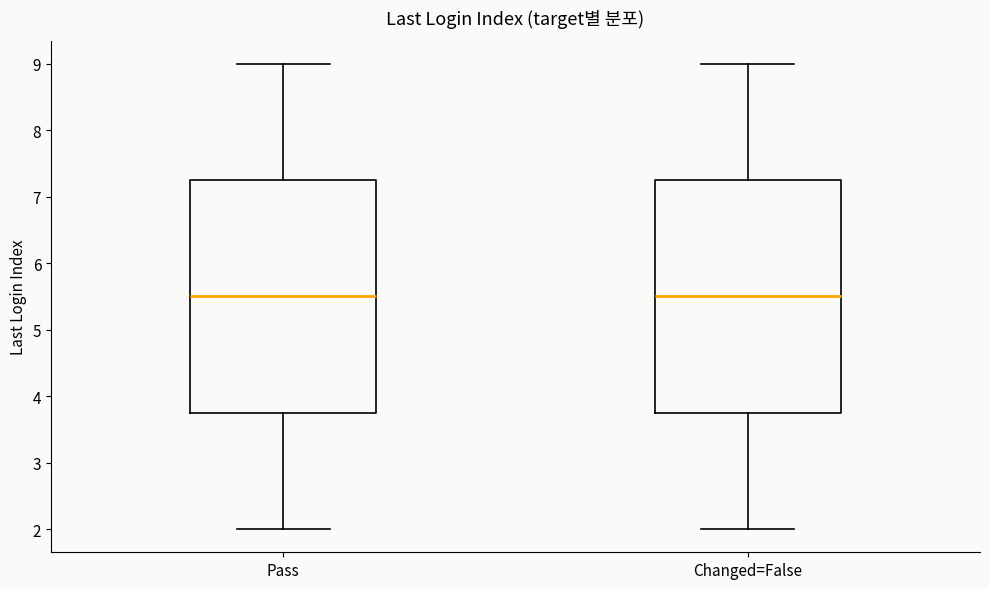

Reading left to right, transcribe this box plot: for each box, give where its median line is, the range the box spans, and where its two whiskers end, as read against the y-axis. The values are not printed on the chart, so give them approximately, as read against the axis.

Pass: median 5.5, box 3.8 to 7.3, whiskers 2.0 to 9.0
Changed=False: median 5.5, box 3.8 to 7.3, whiskers 2.0 to 9.0